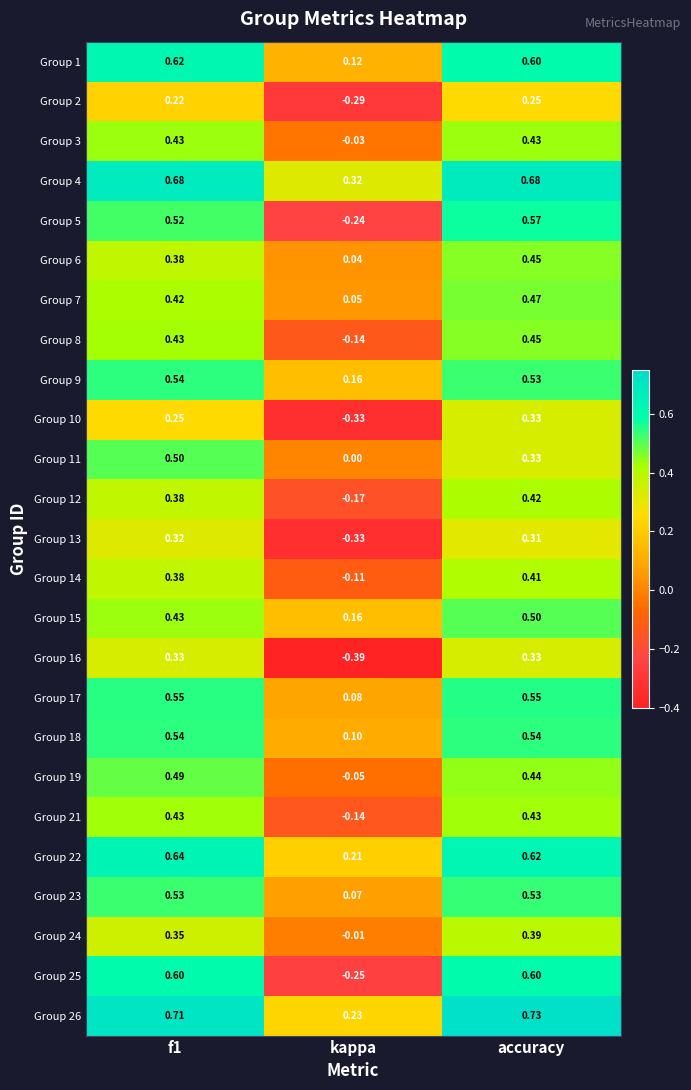

At which category does the chart reach its minimum across all series?

kappa